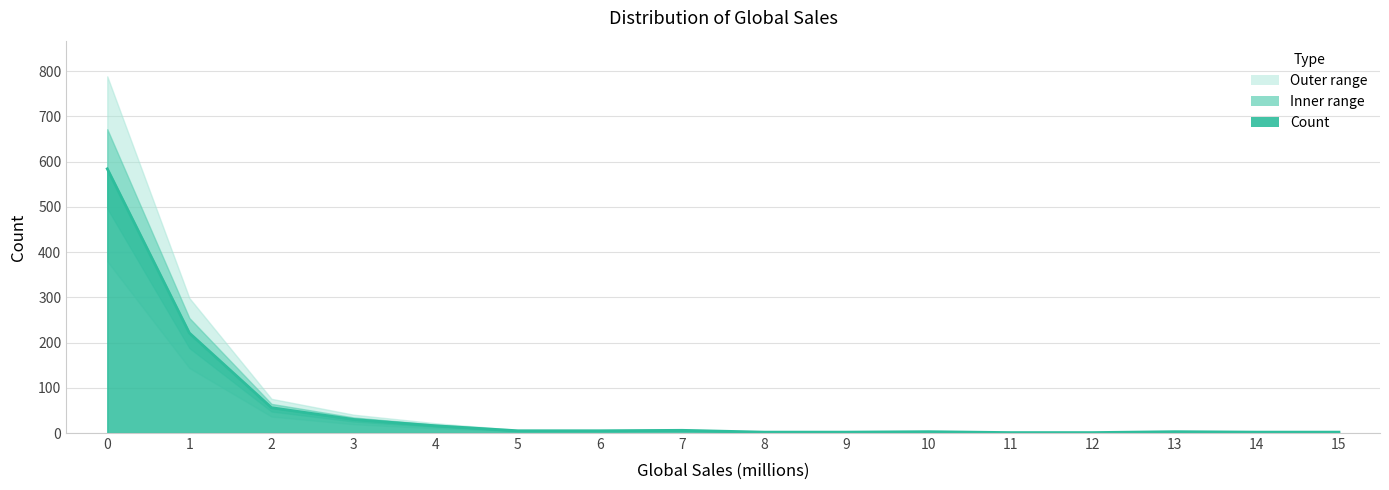

What is the sum of the values at 5 and 0?

589